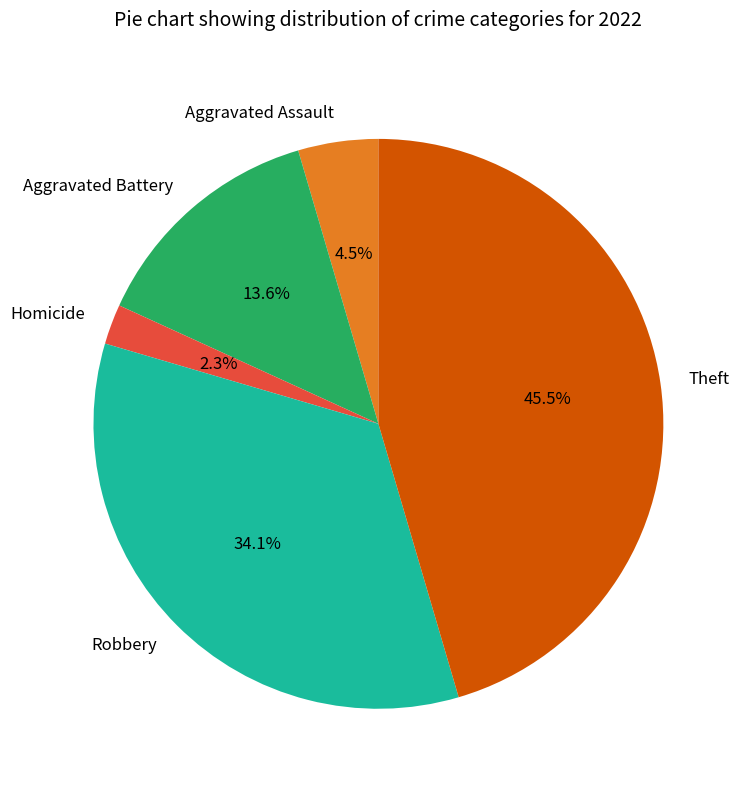

Rank the categories by value from highest to lowest.

Theft, Robbery, Aggravated Battery, Aggravated Assault, Homicide